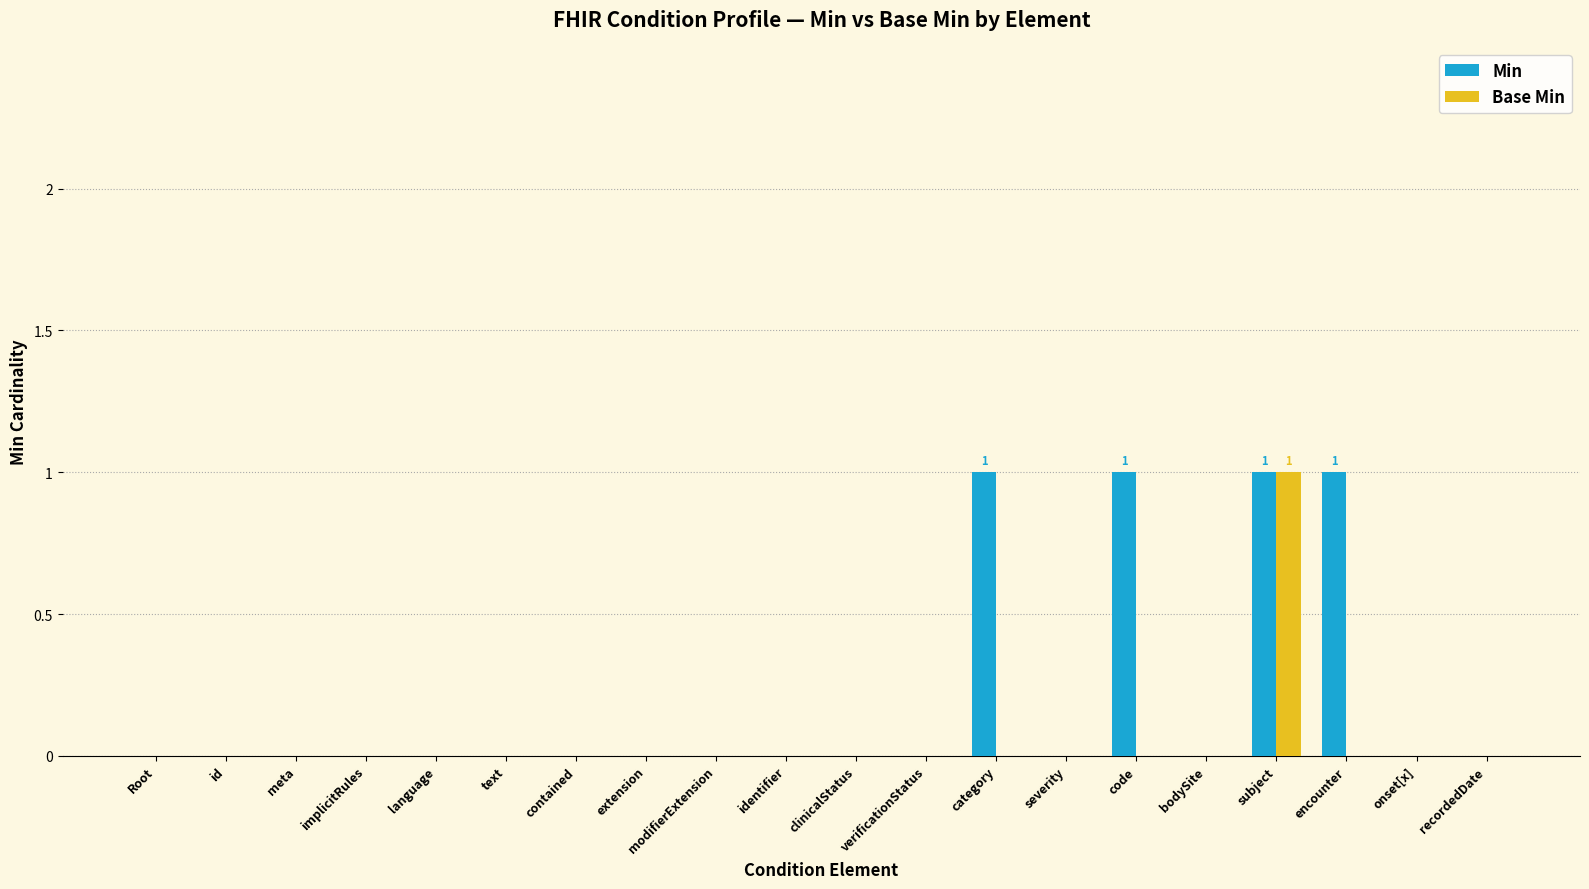

What is the total value across all series at subject?

2